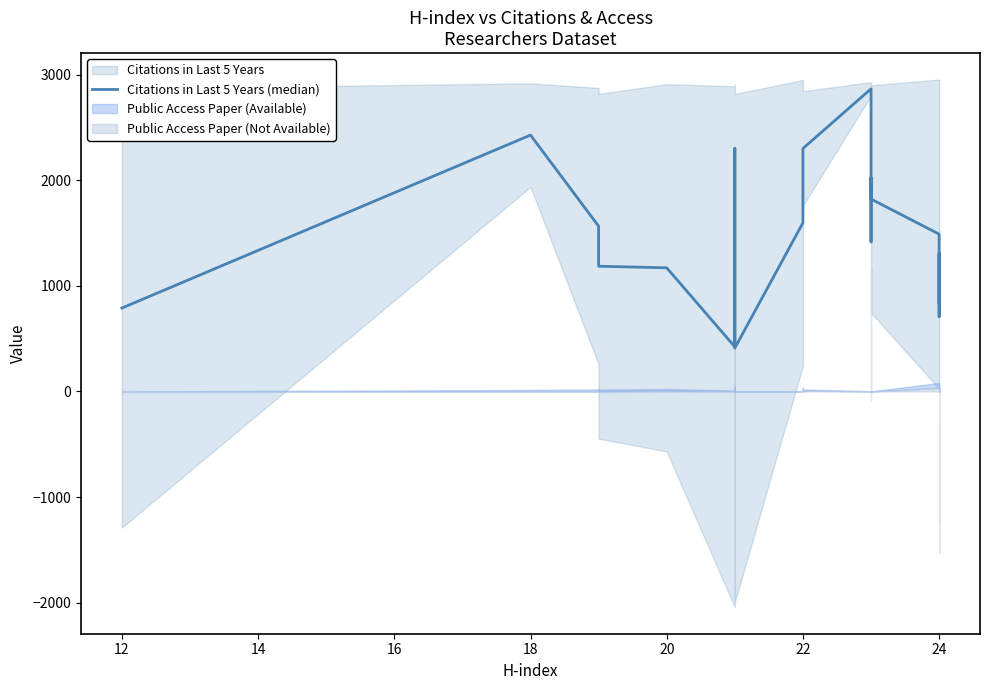

Reading left to right, transcribe all the data shown in this chart.

790	2428	1565	1186	1171	423	2303	411	1597	2003	2301	2866	1416	2026	1822	1490	1453	709	1310	839